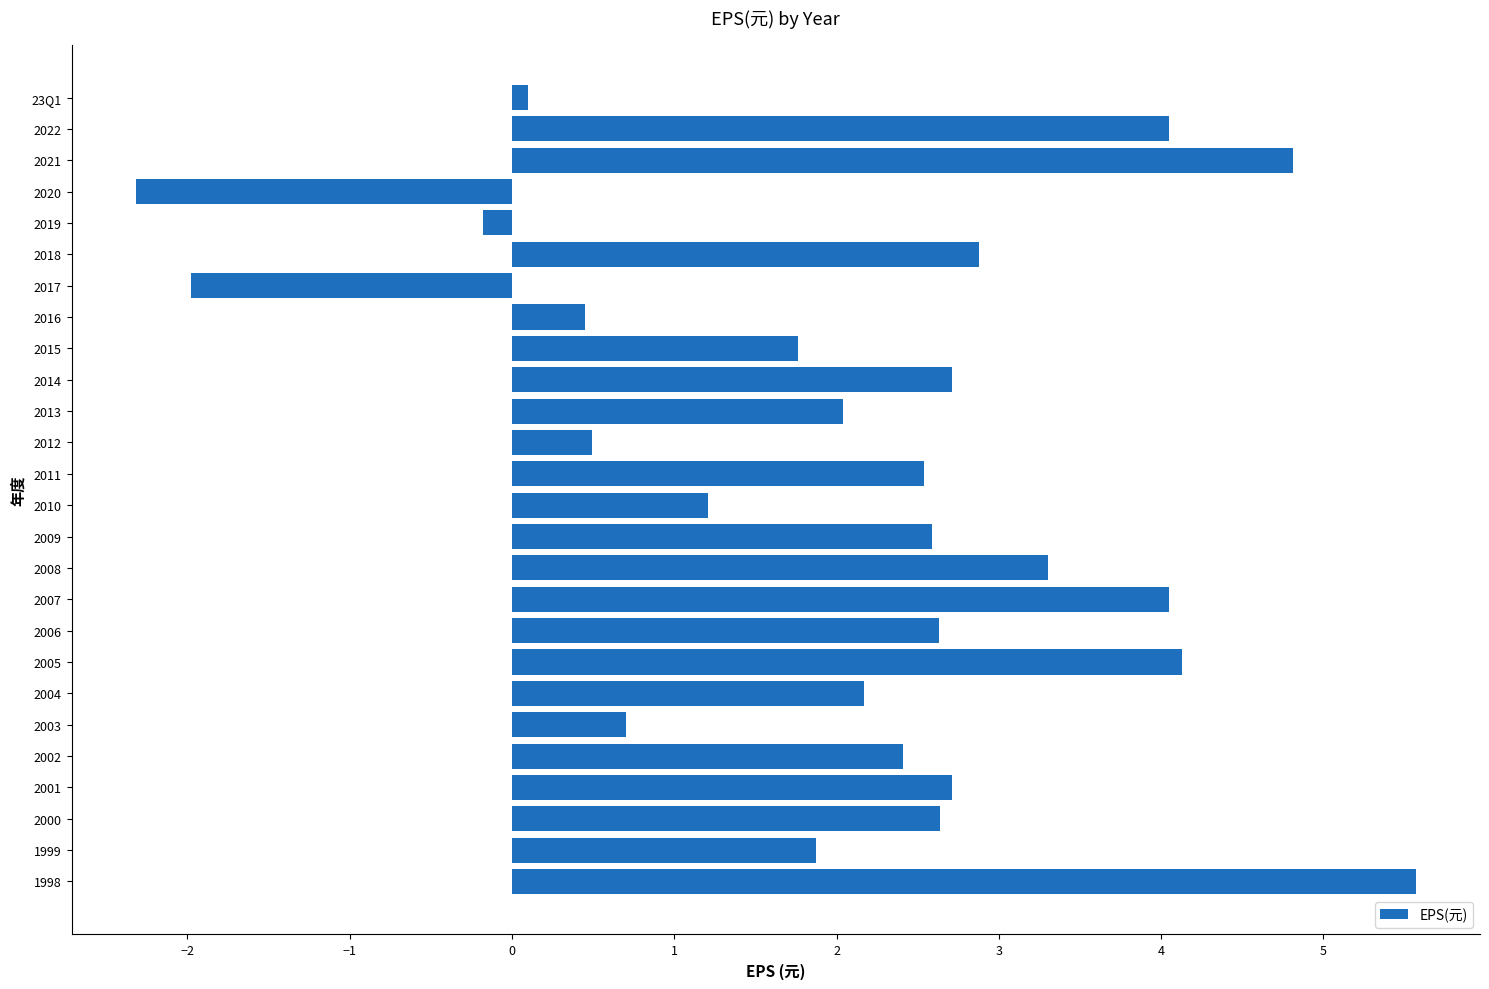

What is the difference between the maximum and minimum values?

7.9